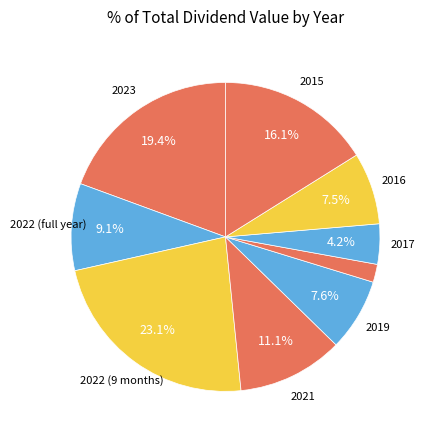

How many slices are in this pie chart?

9